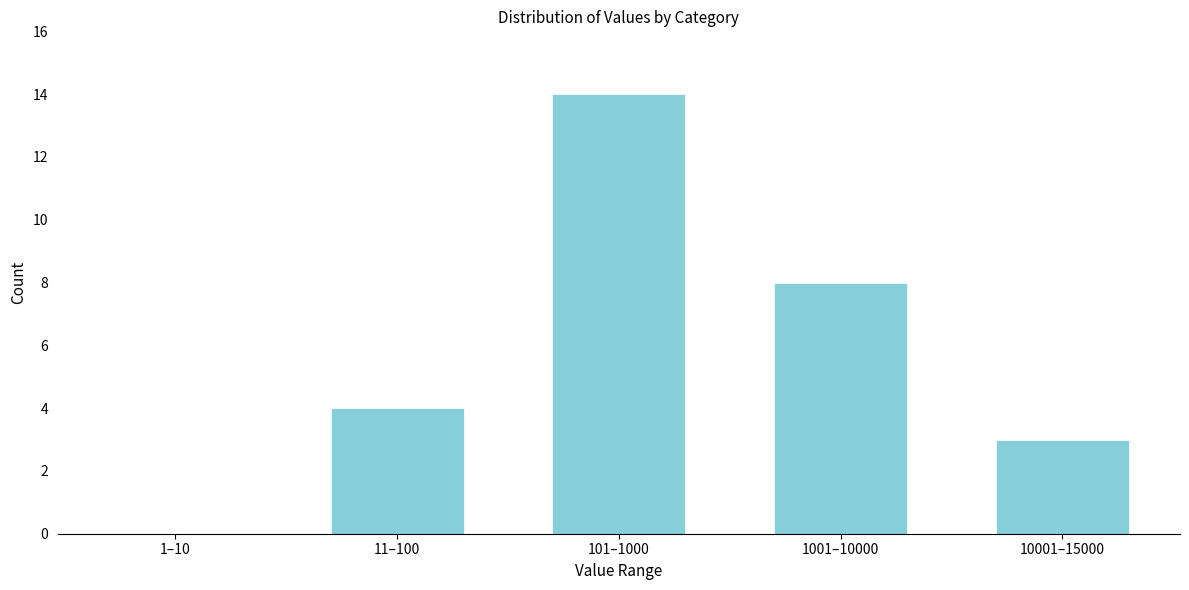

Reading right to left, extract all data points from this chart.

10001–15000=3	1001–10000=8	101–1000=14	11–100=4	1–10=0